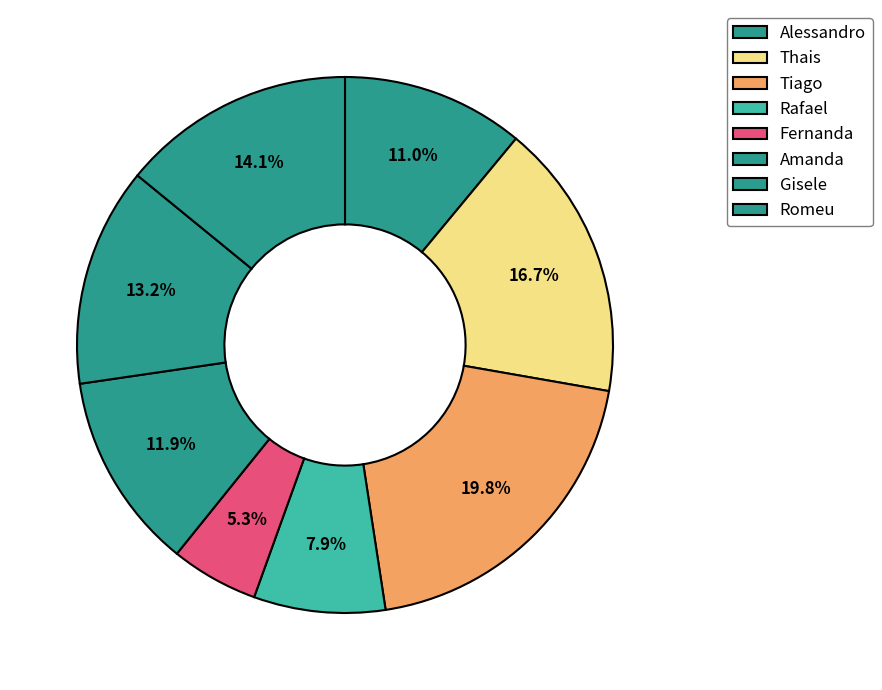

Count the number of slices in the pie.

8